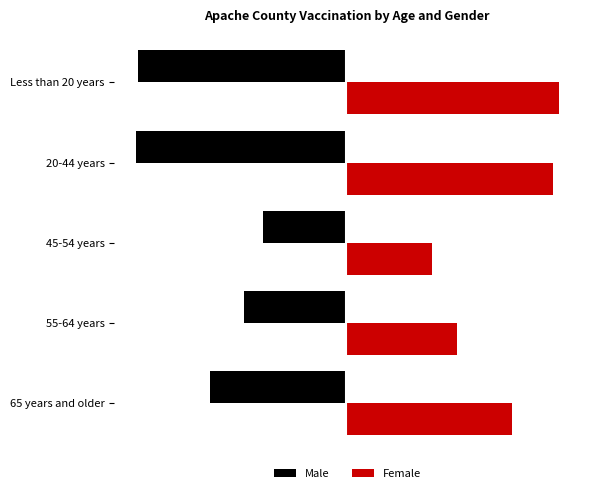

What are all the series names shown in the legend?

Male, Female